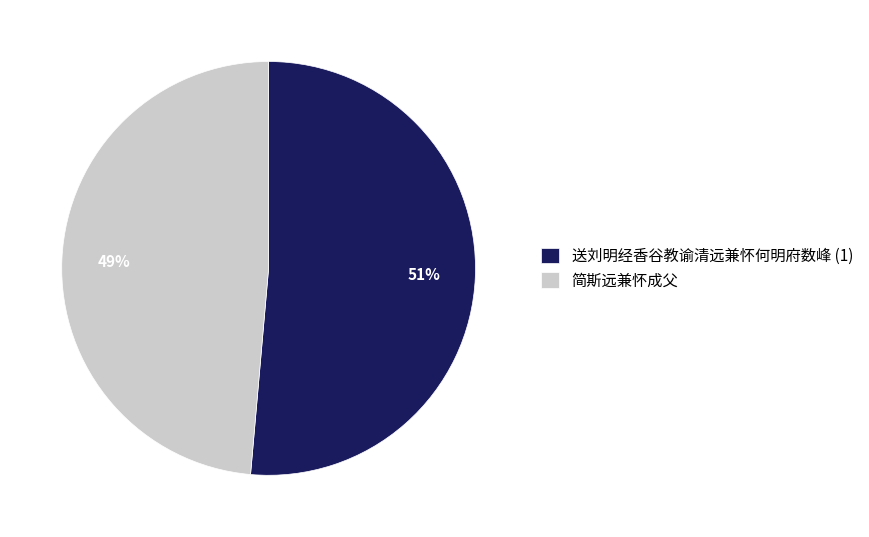

The 简斯远兼怀成父 slice represents 1% of the pie. True or false?

False